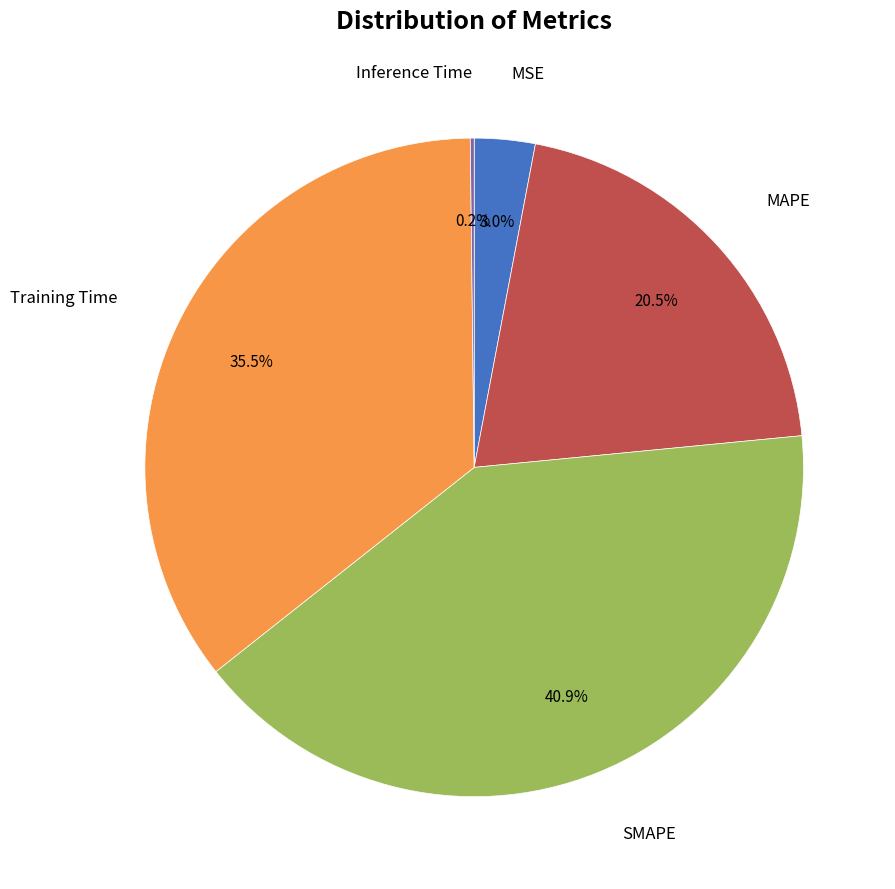

Does any single category account for the majority?

No